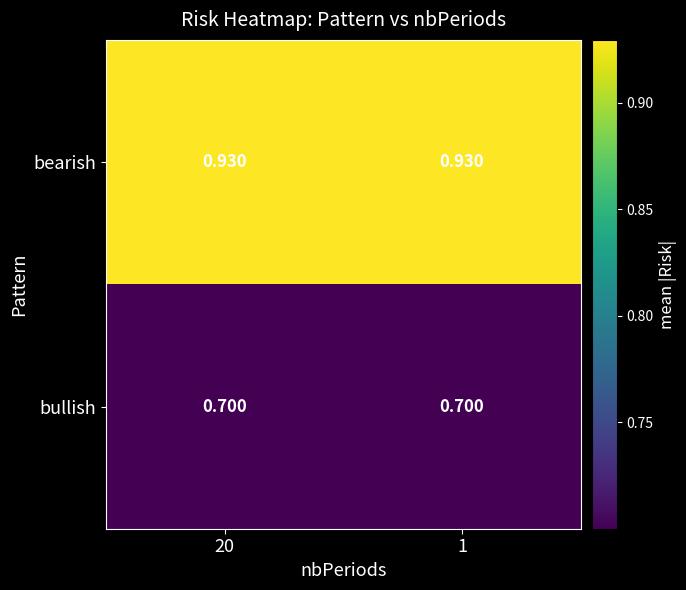

What is the total value across all series at 1?

1.6